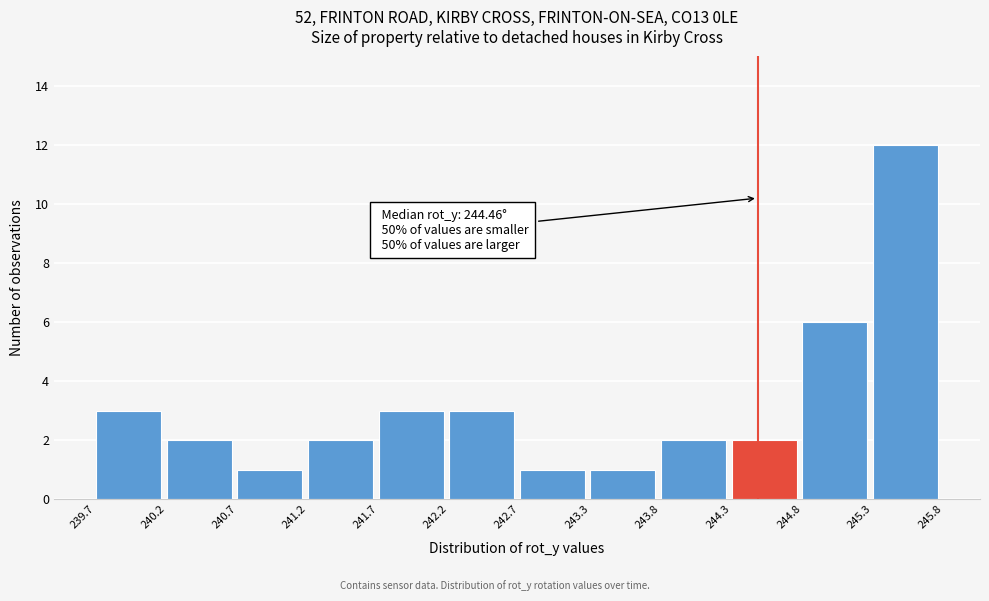

Over which range of the x-axis is the bar tallest?

245.3 to 245.8